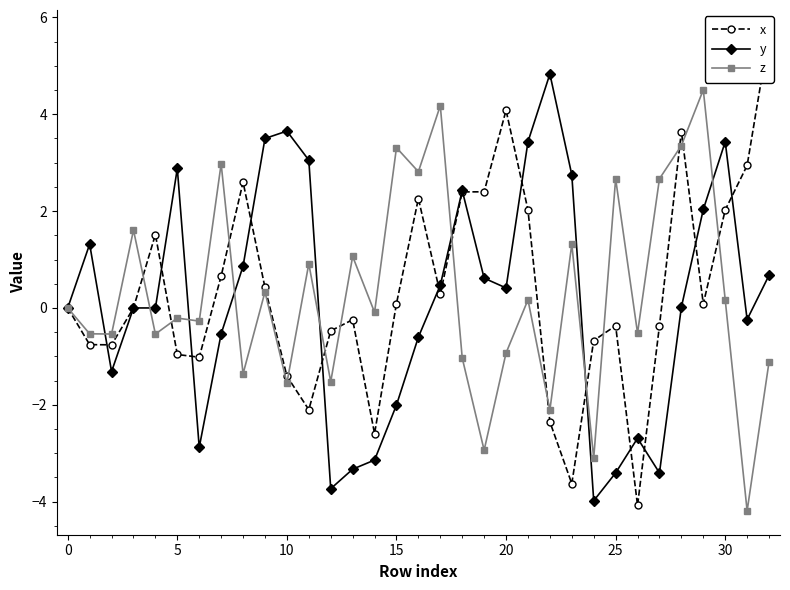

True or false: y has more than 2 points higher than both neighbors.

True